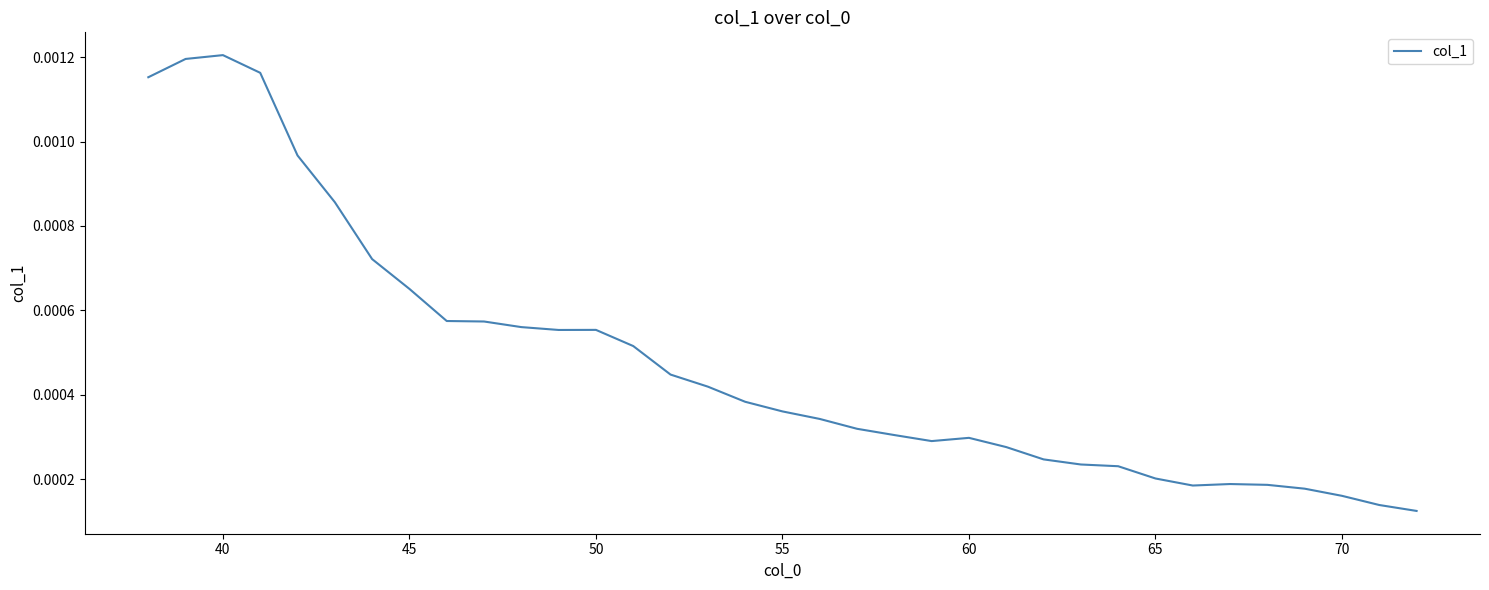

How many lines are shown in the chart?

1